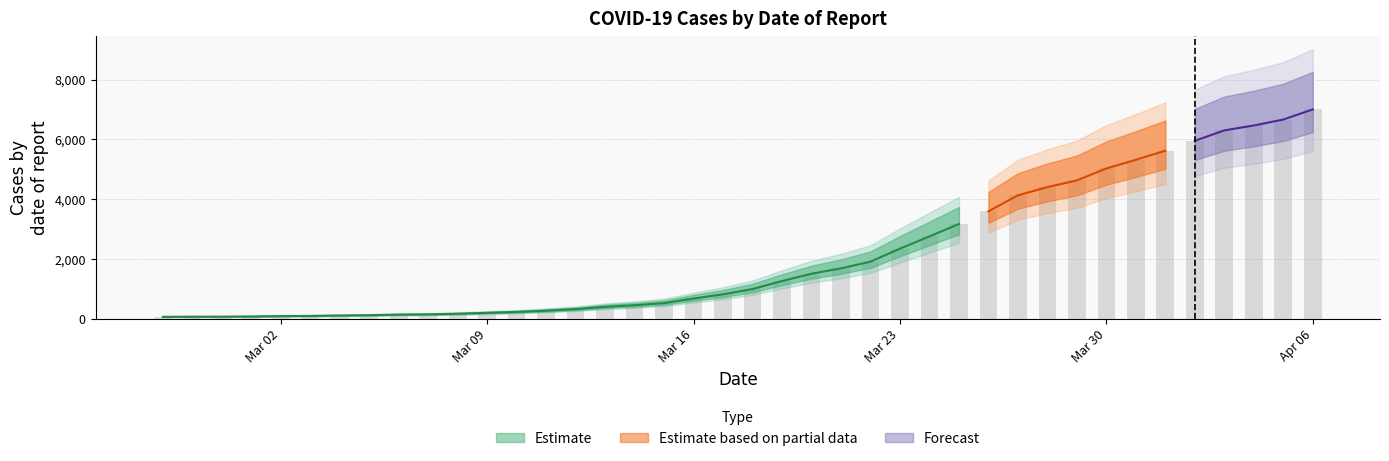

What is the difference between the second highest and minimum values?

6600